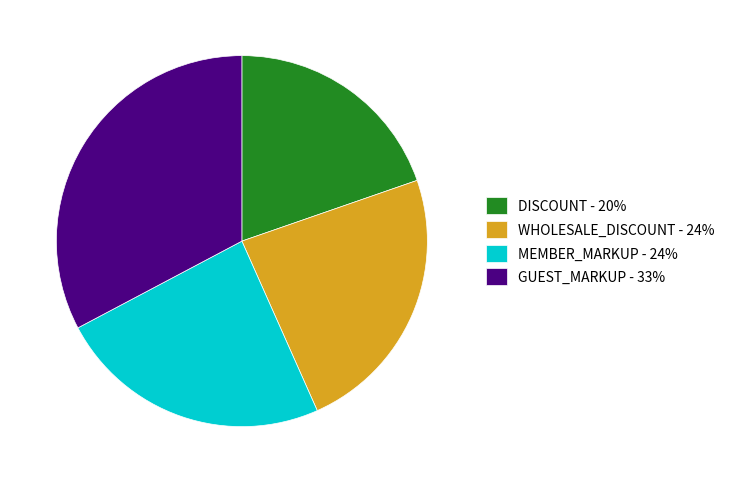

Combined, do MEMBER_MARKUP - 24% and DISCOUNT - 20% account for over 50%?

No